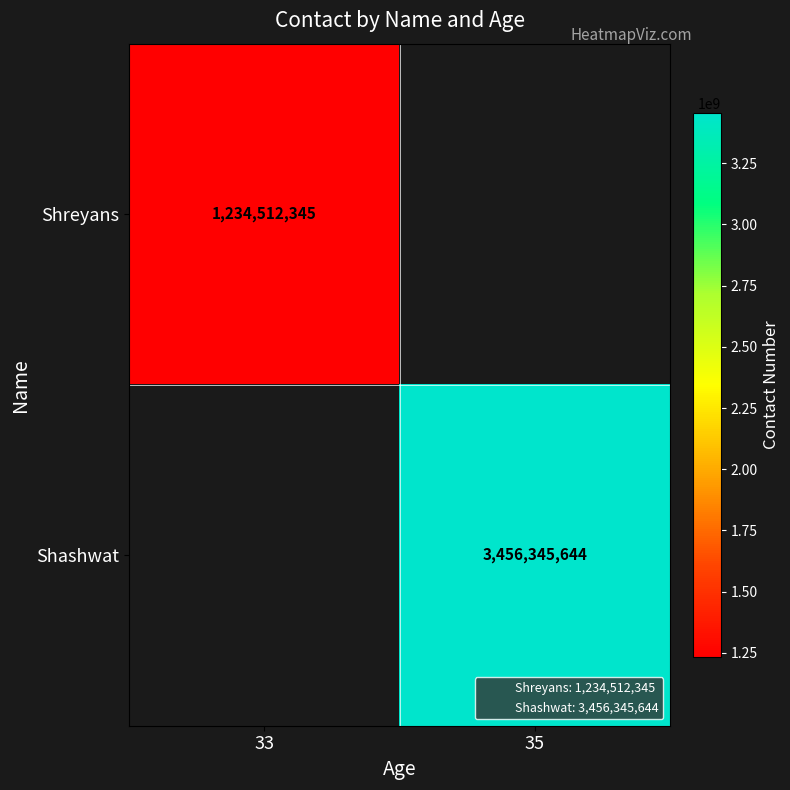

The value of Shashwat at 35 is 732440164.3. True or false?

False